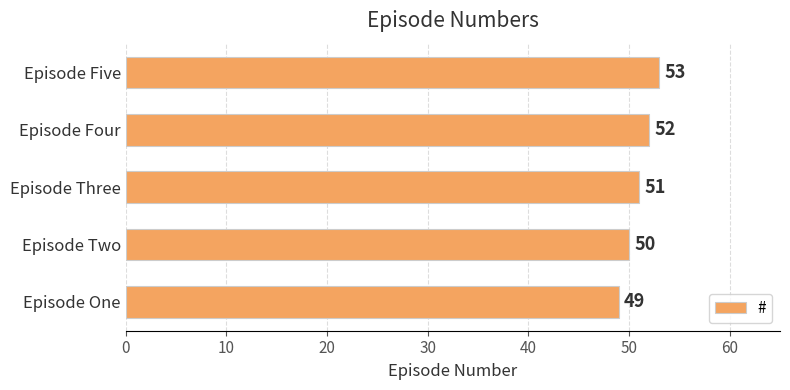

How many values are below 51?

2